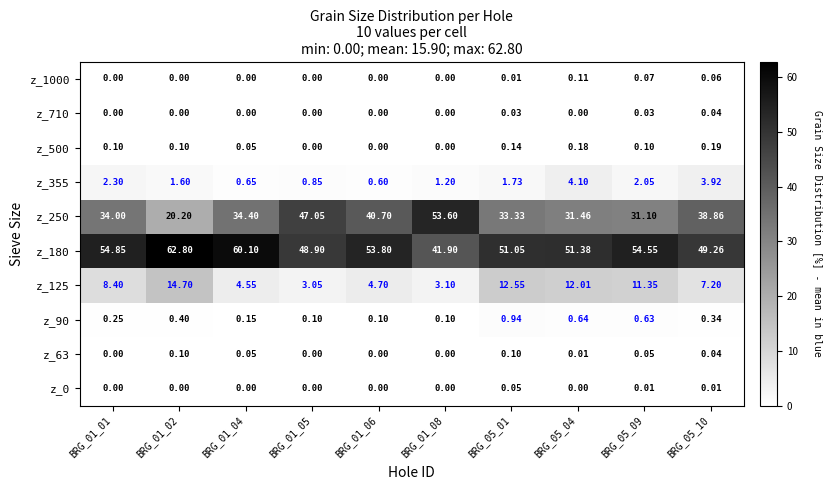

Which label corresponds to the largest value in the chart?

BRG_01_02